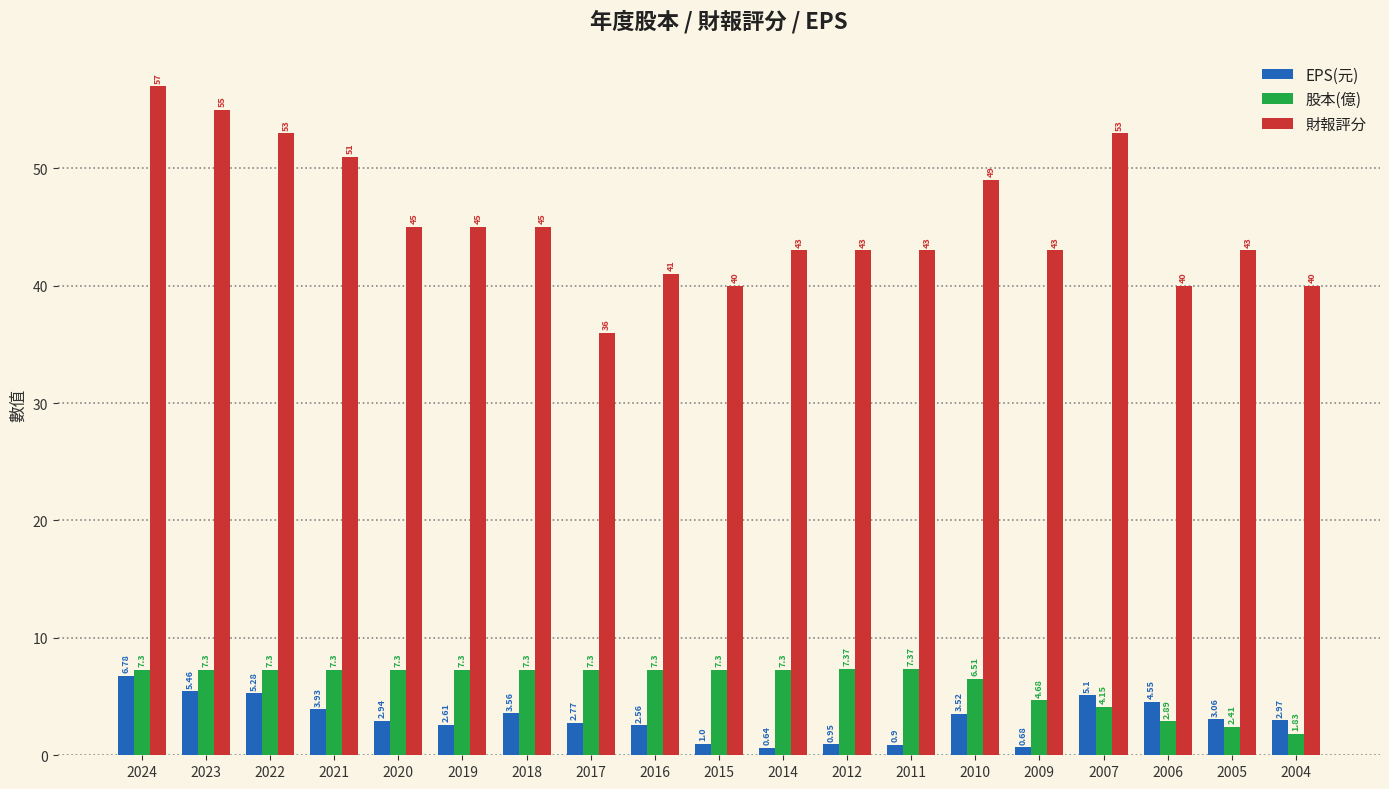

Which category has the lowest value across all series?

2014